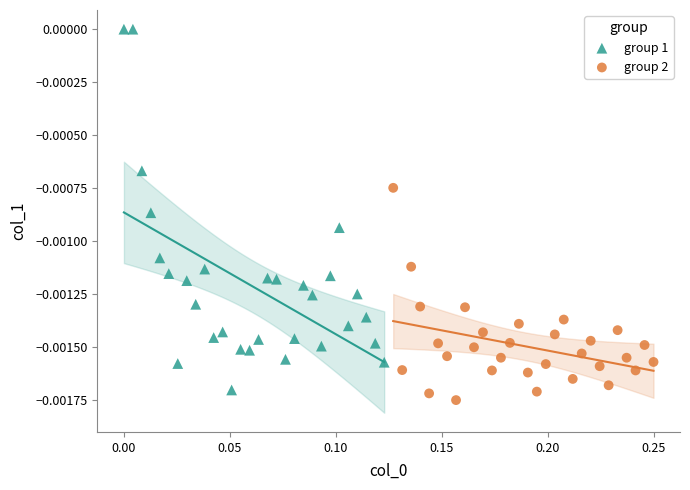

Which series has the largest Y range (max minus min)?

group 1